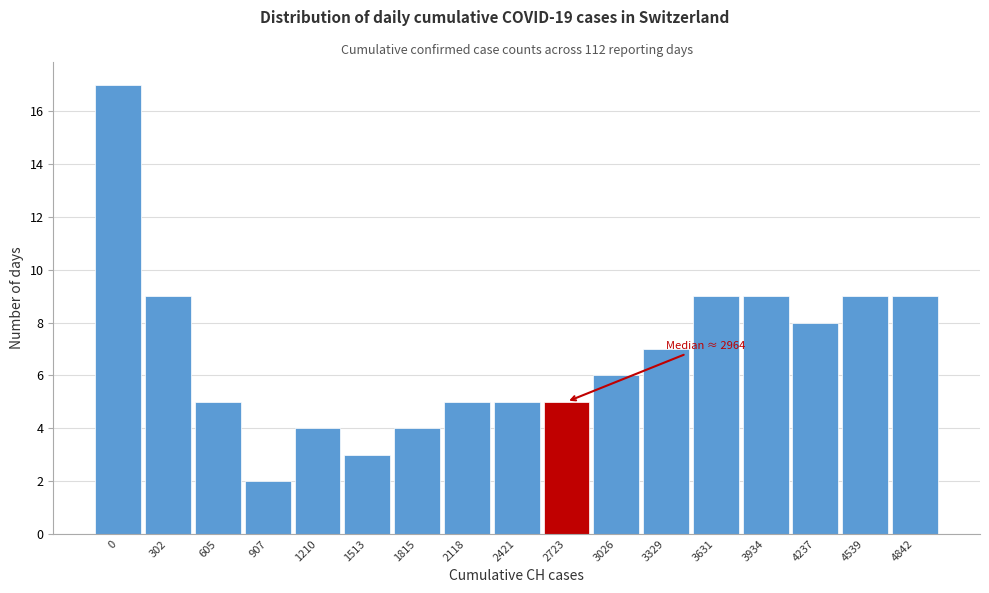

Reading left to right, transcribe all the data shown in this chart.

17	9	5	2	4	3	4	5	5	5	6	7	9	9	8	9	9